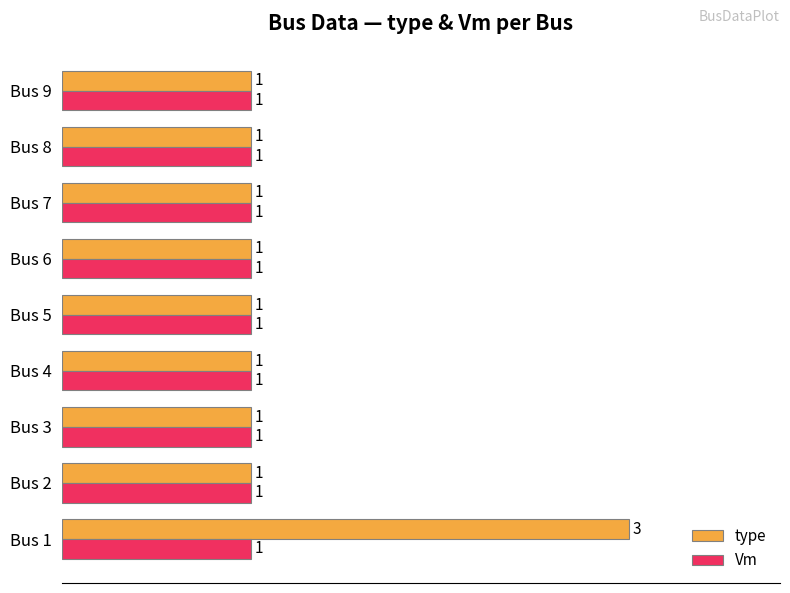

List the series in order of their overall mean, lowest first.

Vm, type